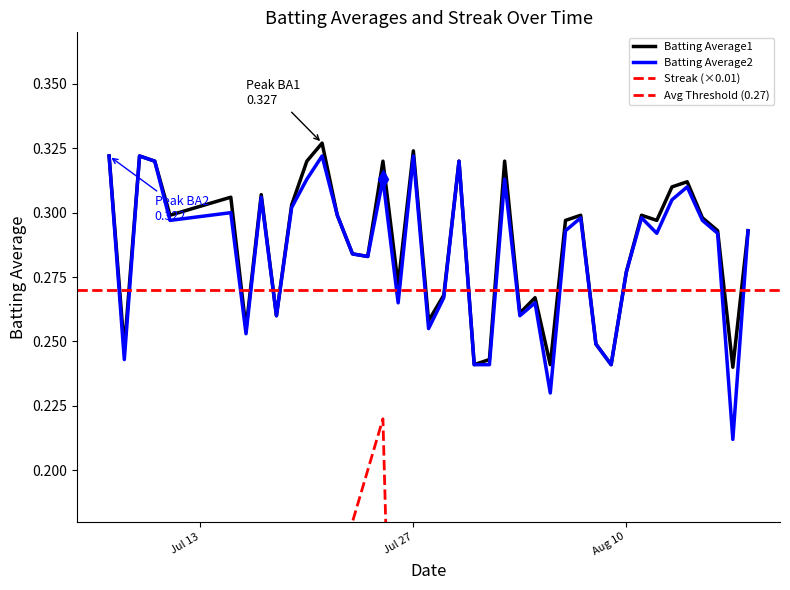

How many values in the Streak series exceed 0?

18